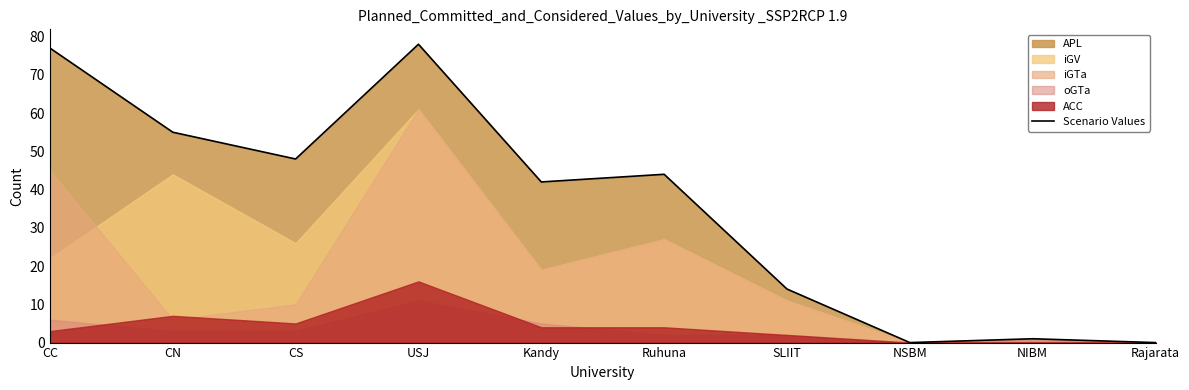

What is the approximate value of Scenario Values at Ruhuna?

44